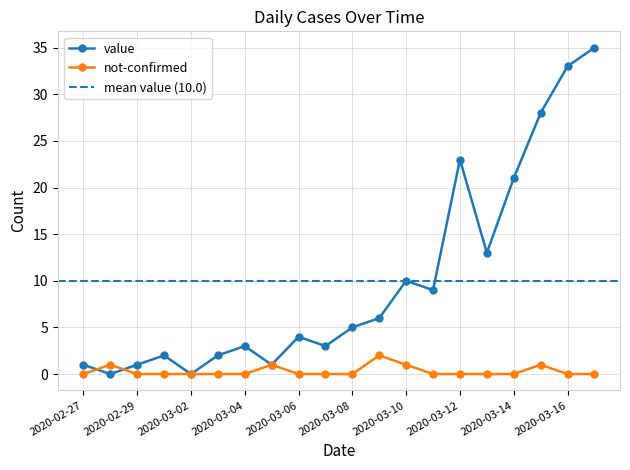

At 2020-03-05, list the series in order from largest to smallest.

value, not-confirmed